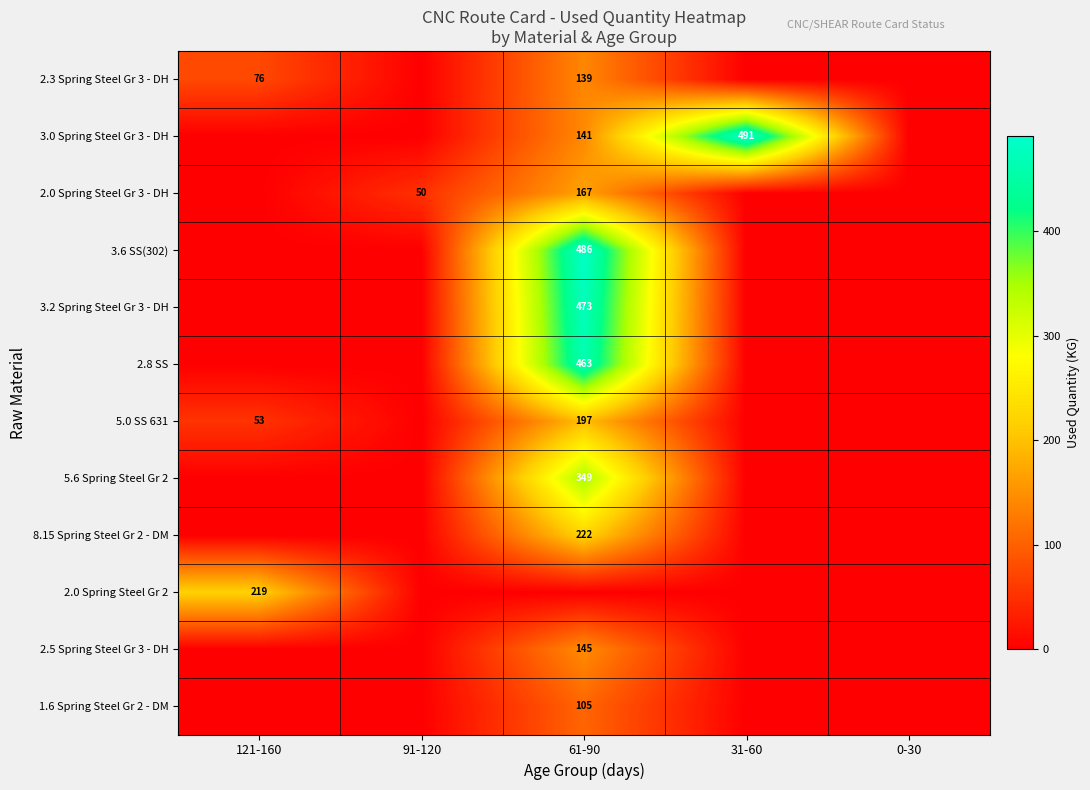

The 2.5 Spring Steel Gr 3 - DH series shows 81 at 61-90. True or false?

False